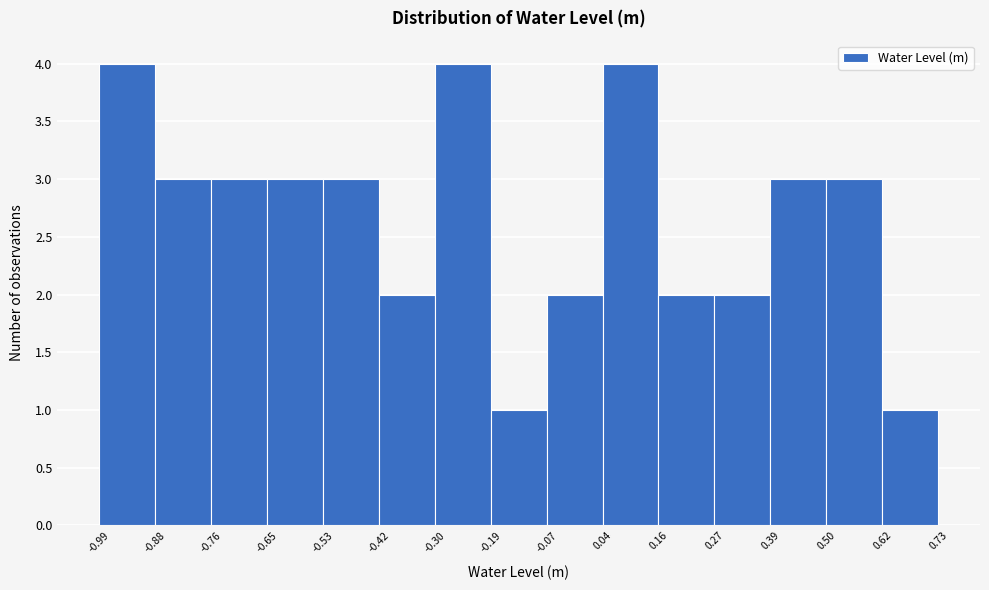

Reading left to right, transcribe this chart: for each bar, give the range it covers on the x-axis and its height. The values are not printed on the chart, so give them approximately, as read against the axis.

-0.99 to -0.88: 4
-0.88 to -0.76: 3
-0.76 to -0.65: 3
-0.65 to -0.53: 3
-0.53 to -0.42: 3
-0.42 to -0.30: 2
-0.30 to -0.19: 4
-0.19 to -0.07: 1
-0.07 to 0.04: 2
0.04 to 0.16: 4
0.16 to 0.27: 2
0.27 to 0.39: 2
0.39 to 0.50: 3
0.50 to 0.62: 3
0.62 to 0.73: 1